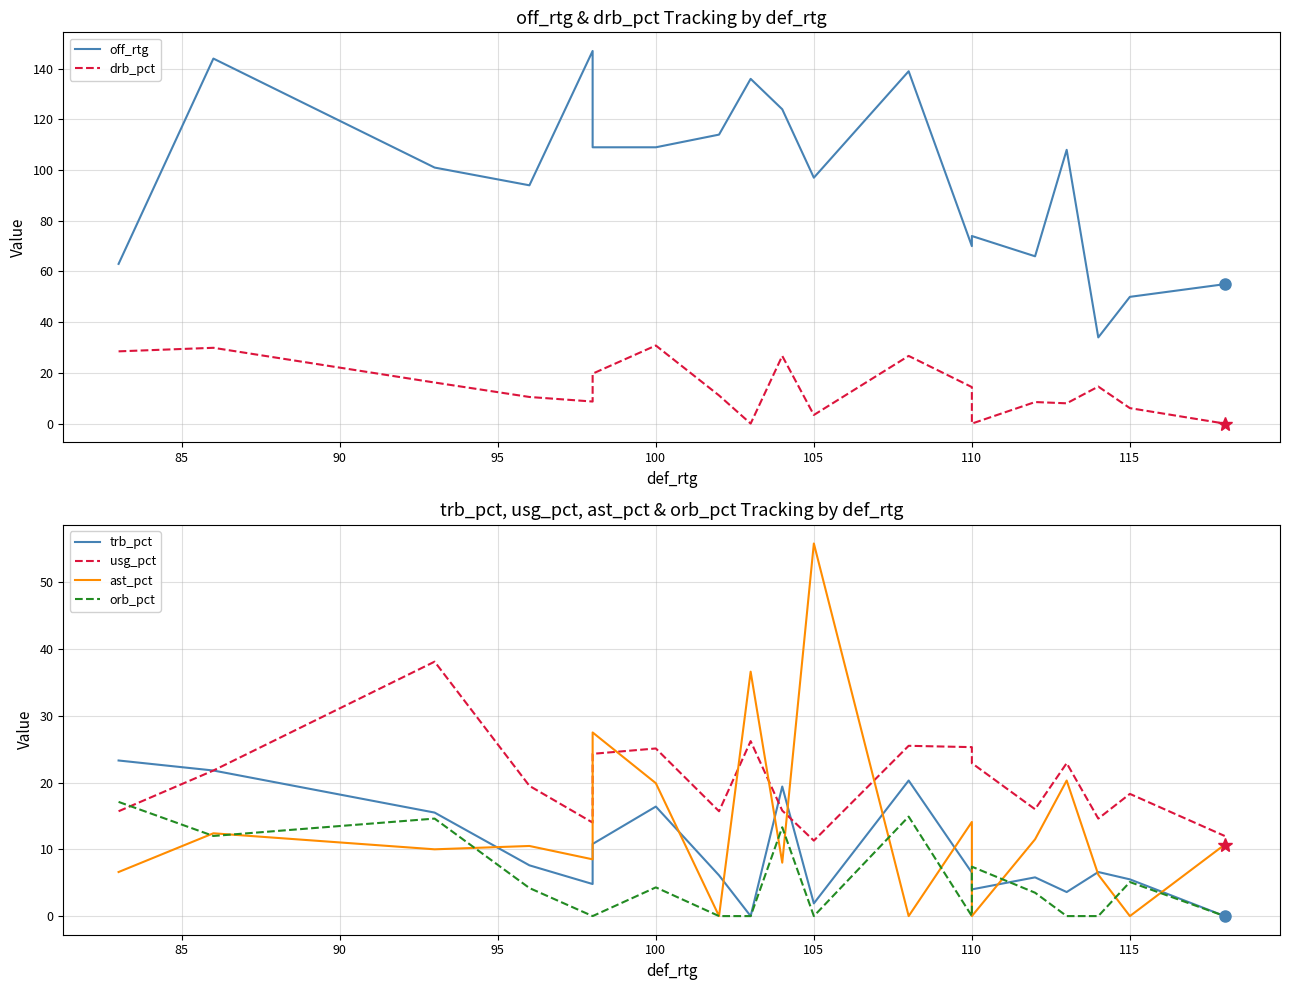

What is the difference between the highest and lowest values at 105?

97.0